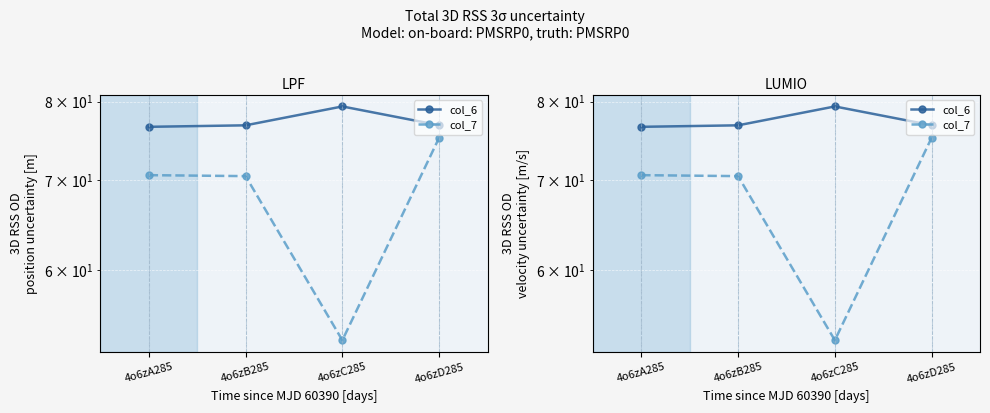

Between 4o6zA285 and 4o6zB285, which series saw the biggest shift?

col_6